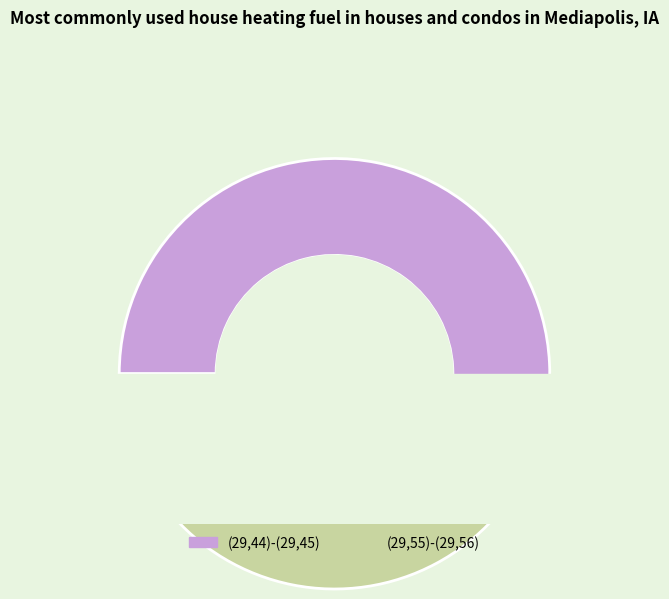

How many segments does this pie chart have?

2